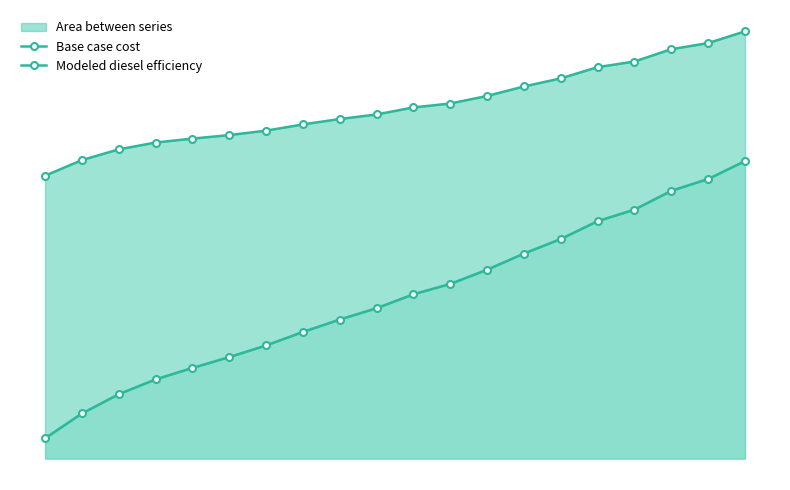

What is the average value of the Modeled diesel efficiency series?

458647.6